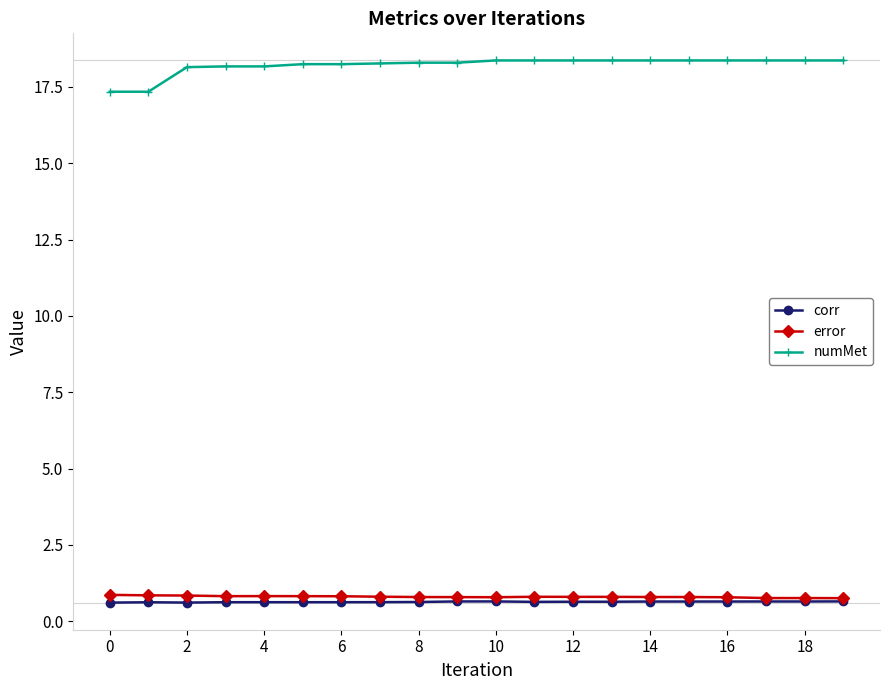

Which series has the widest spread of values?

numMet